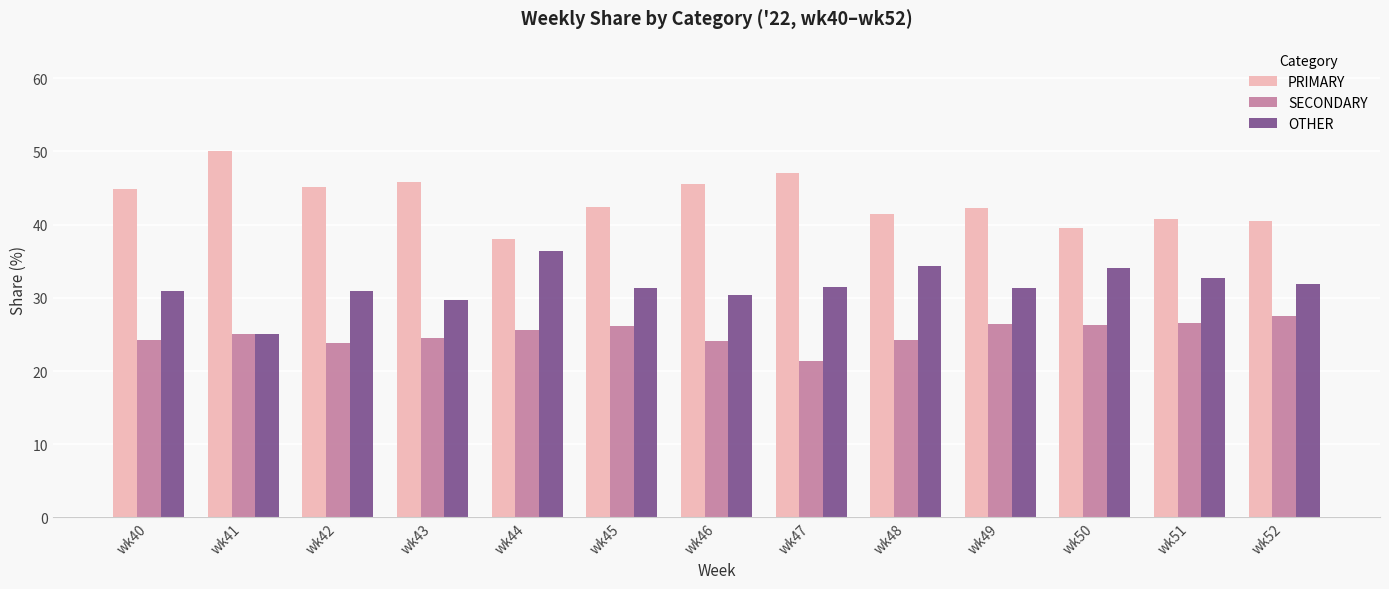

What is the smallest value displayed?

21.4